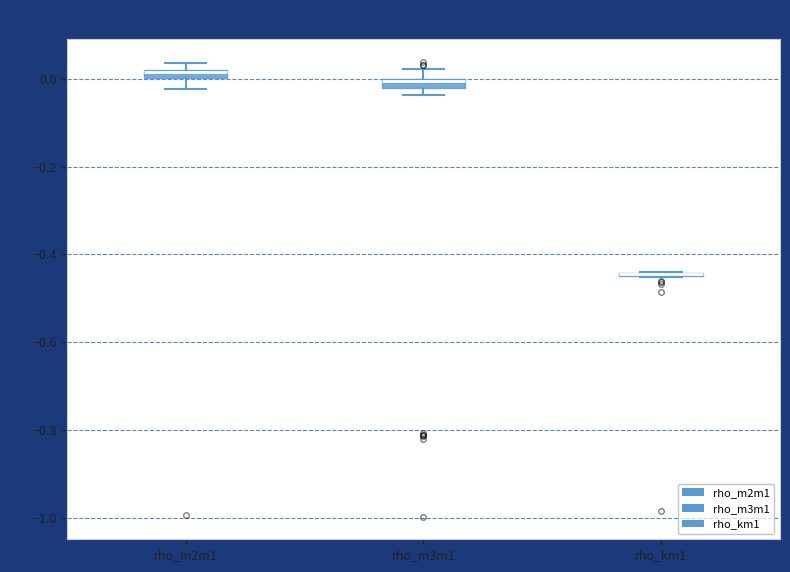

Where is the lower edge of the box for rho_m3m1 on the y-axis? The values are not printed on the chart, so give them approximately, as read against the axis.

-0.02